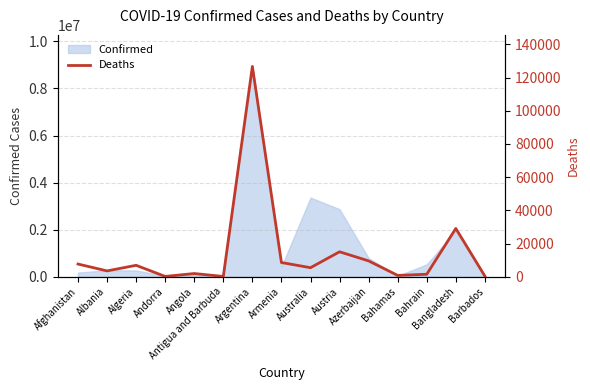

What is the average value?

14468